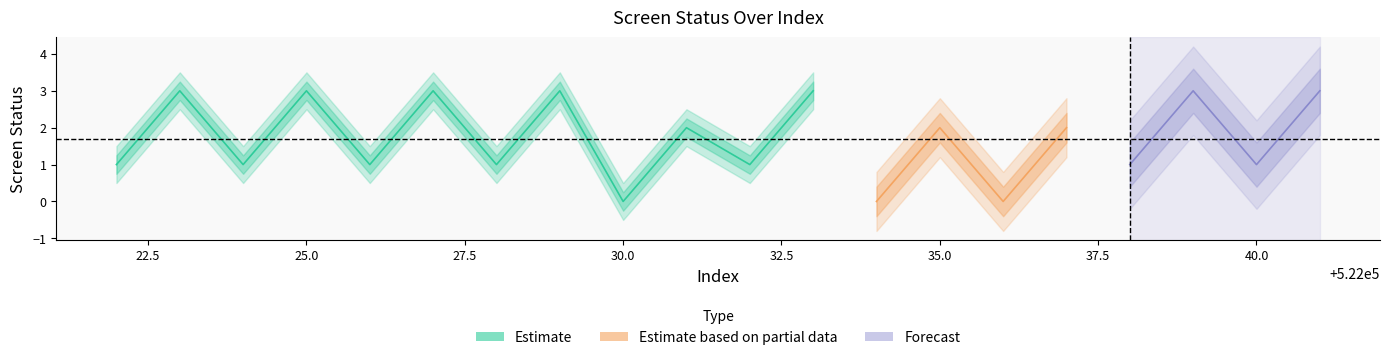

Reading right to left, what are all the values shown in this chart?

522041=3	522040=1	522039=3	522038=1	522037=2	522036=0	522035=2	522034=0	522033=3	522032=1	522031=2	522030=0	522029=3	522028=1	522027=3	522026=1	522025=3	522024=1	522023=3	522022=1